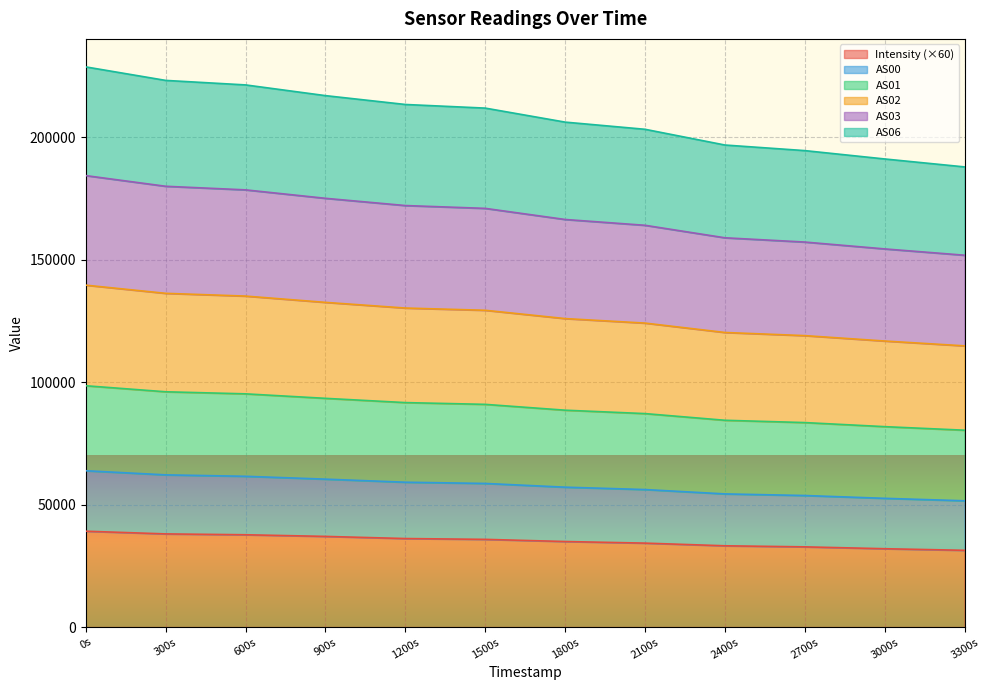

The value of Intensity (×60) at 1800s is 20961.5. True or false?

False